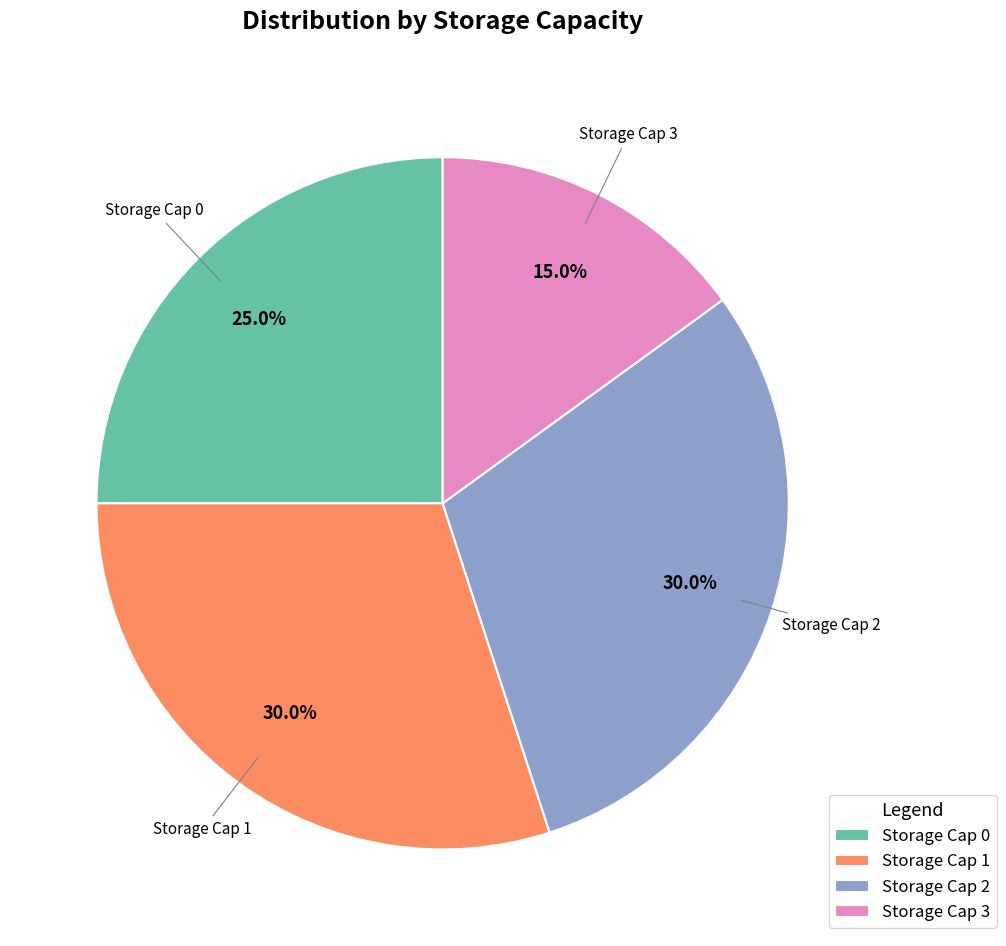

Which category has the smallest portion of the pie?

Storage Cap 3